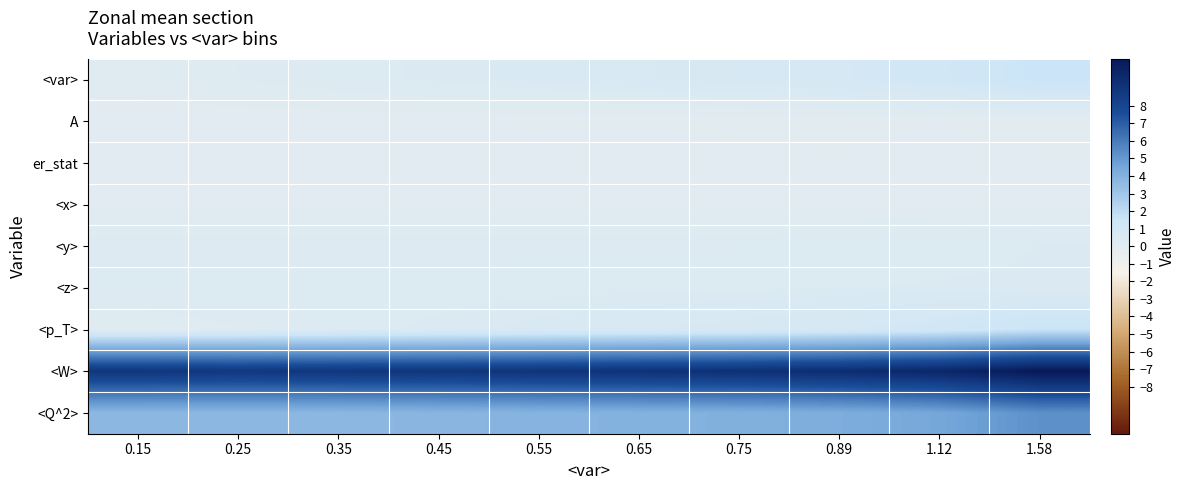

Which series has the largest range (max minus min)?

<W>